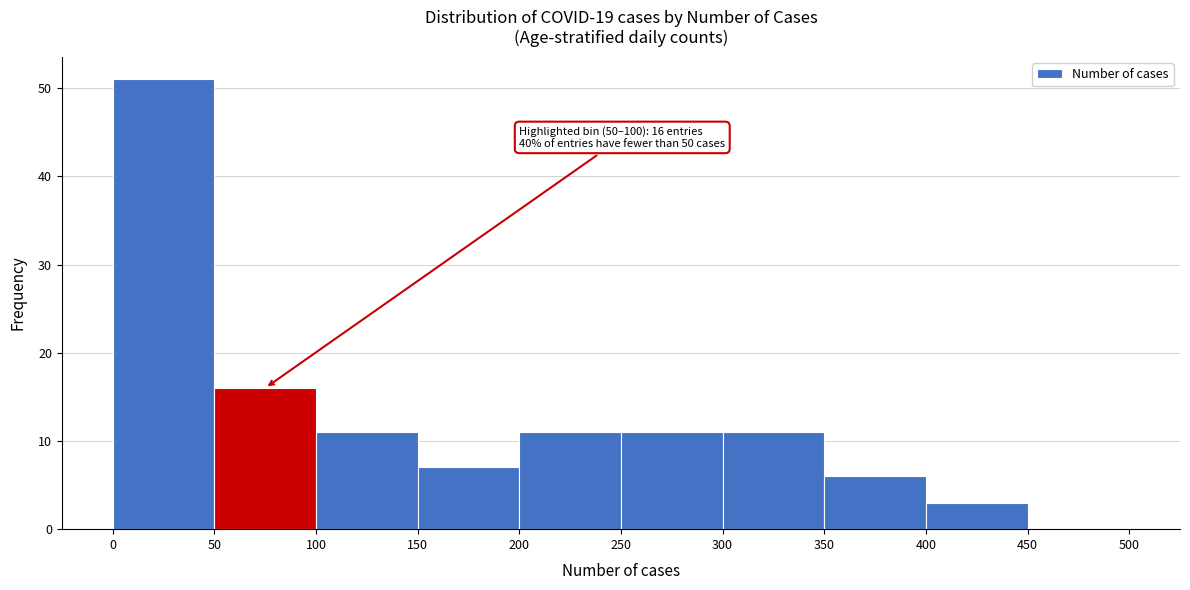

Which range on the x-axis has the tallest bar?

0 to 50